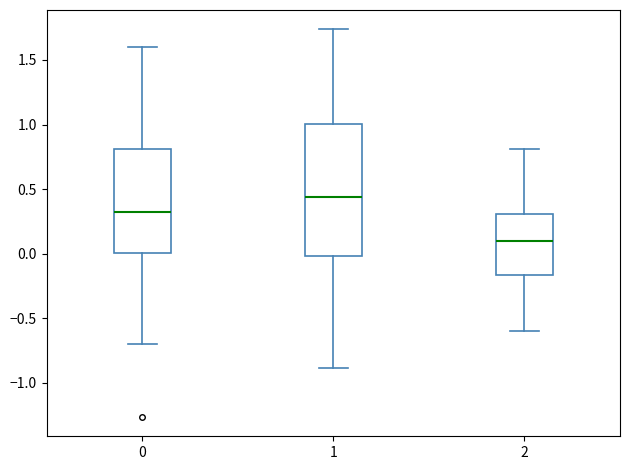

Where is the lower edge of the box at x = 1 on the y-axis? The values are not printed on the chart, so give them approximately, as read against the axis.

0.00